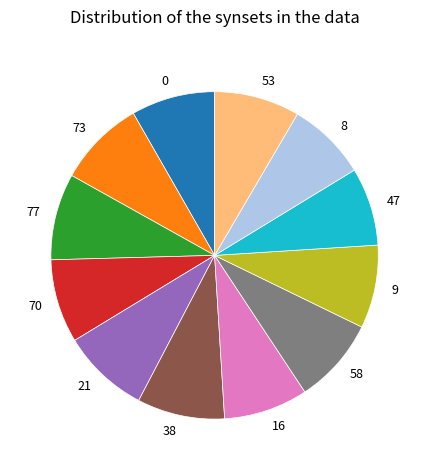

The 77 slice represents 9% of the pie. True or false?

True